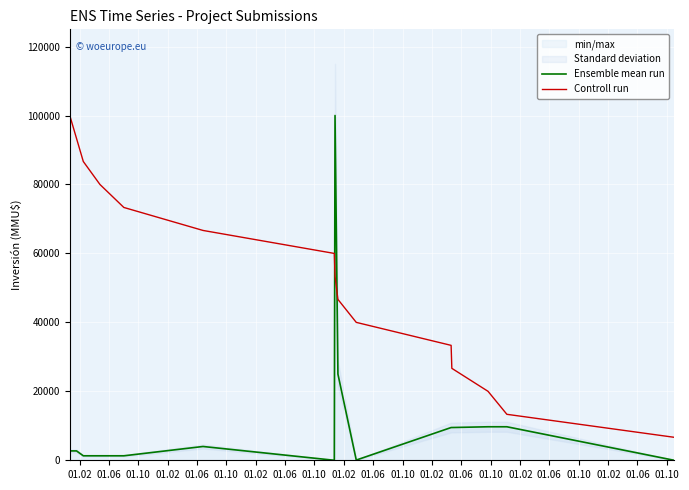

Which has a higher value, 01.10 or 01.02?

01.02